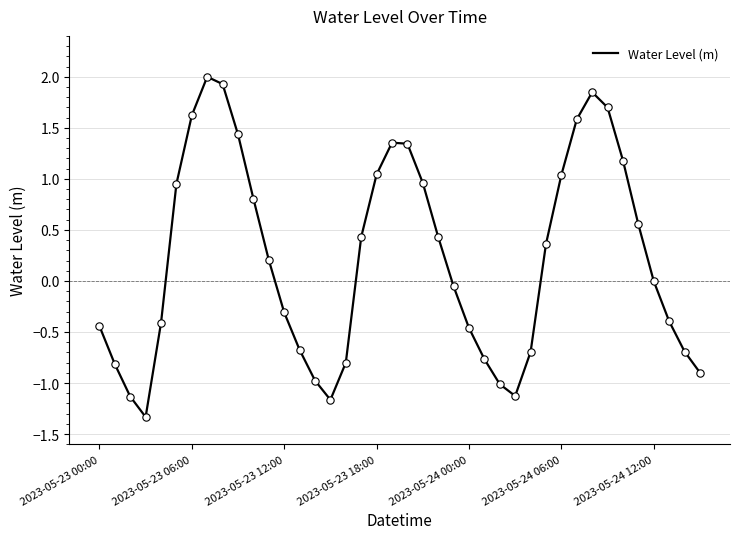

What is the smallest value displayed?

-1.3